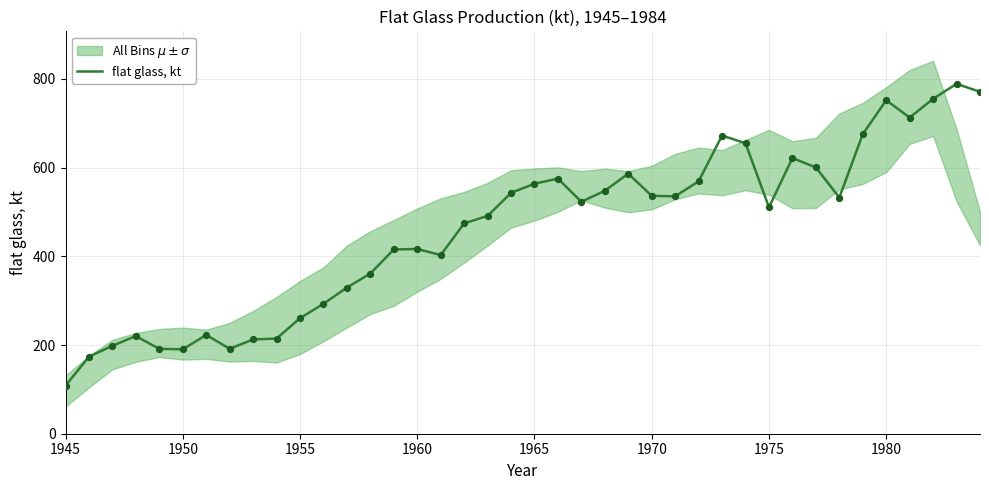

What is the lowest value of the flat glass, kt series?

108.3